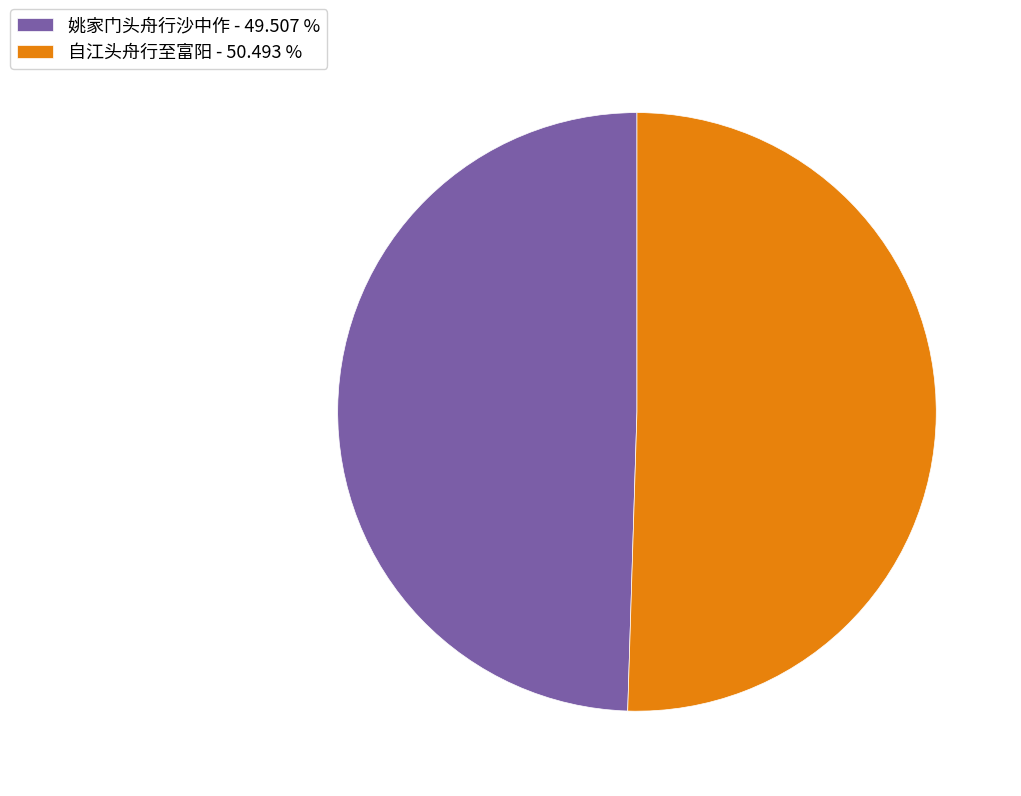

Is 姚家门头舟行沙中作 - 49.507 % the majority of the pie?

No